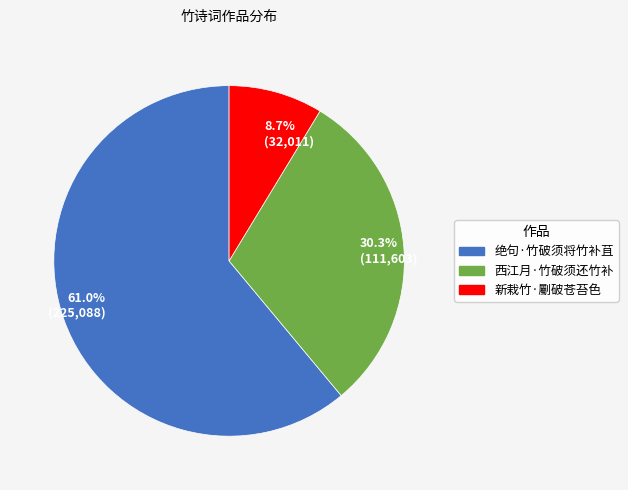

What is the largest slice in the pie chart?

绝句·竹破须将竹补苴